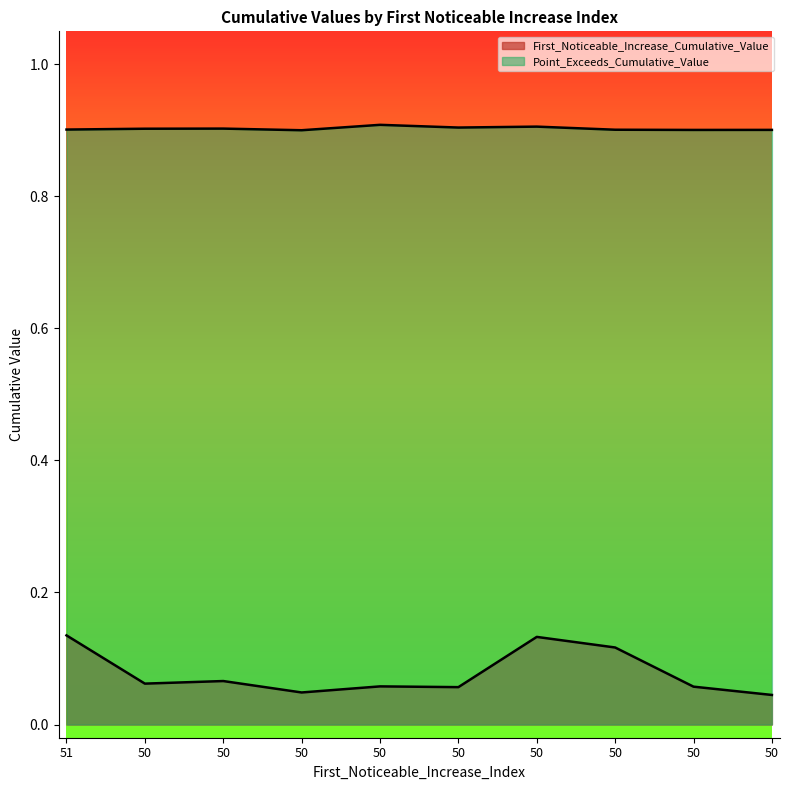

Reading left to right, transcribe all the data shown in this chart.

First_Noticeable_Increase_Cumulative_Value: 0.1	0.1	0.1	0.0	0.1	0.1	0.1	0.1	0.1	0.0
Point_Exceeds_Cumulative_Value: 0.9	0.9	0.9	0.9	0.9	0.9	0.9	0.9	0.9	0.9